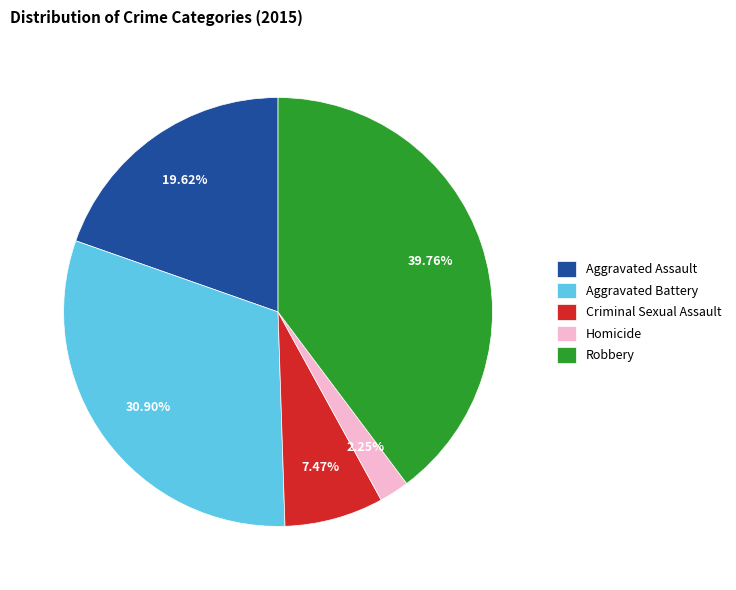

Approximately how many times larger is the value at Robbery compared to Aggravated Assault?

2.0